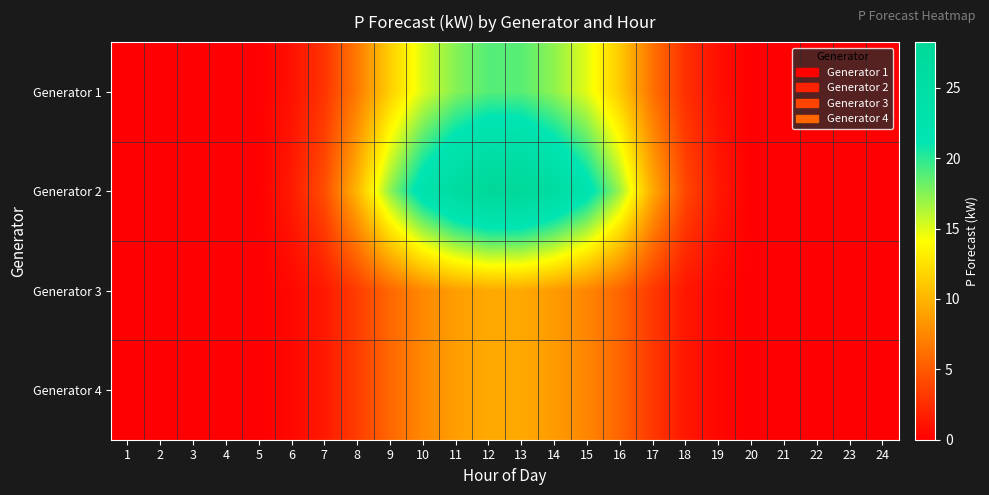

Reading left to right, extract all data points from this chart.

Generator 1: 1=0.0	2=0.0	3=0.0	4=0.0	5=0.0	6=1.0	7=2.9	8=6.8	9=11.5	10=15.1	11=17.5	12=18.8	13=18.7	14=17.2	15=14.9	16=11.3	17=6.3	18=2.7	19=0.9	20=0.0	21=0.0	22=0.0	23=0.0	24=0.0
Generator 2: 1=0.0	2=0.0	3=0.0	4=0.0	5=0.0	6=1.5	7=4.3	8=10.2	9=17.2	10=22.7	11=26.3	12=28.2	13=28.1	14=25.9	15=22.3	16=16.9	17=9.5	18=4.0	19=1.4	20=0.0	21=0.0	22=0.0	23=0.0	24=0.0
Generator 3: 1=0.0	2=0.0	3=0.0	4=0.0	5=0.0	6=0.5	7=1.4	8=3.4	9=5.7	10=7.6	11=8.8	12=9.4	13=9.4	14=8.6	15=7.4	16=5.6	17=3.2	18=1.3	19=0.5	20=0.0	21=0.0	22=0.0	23=0.0	24=0.0
Generator 4: 1=0.0	2=0.0	3=0.0	4=0.0	5=0.0	6=0.5	7=1.4	8=3.4	9=5.7	10=7.6	11=8.8	12=9.4	13=9.4	14=8.6	15=7.4	16=5.6	17=3.2	18=1.3	19=0.5	20=0.0	21=0.0	22=0.0	23=0.0	24=0.0